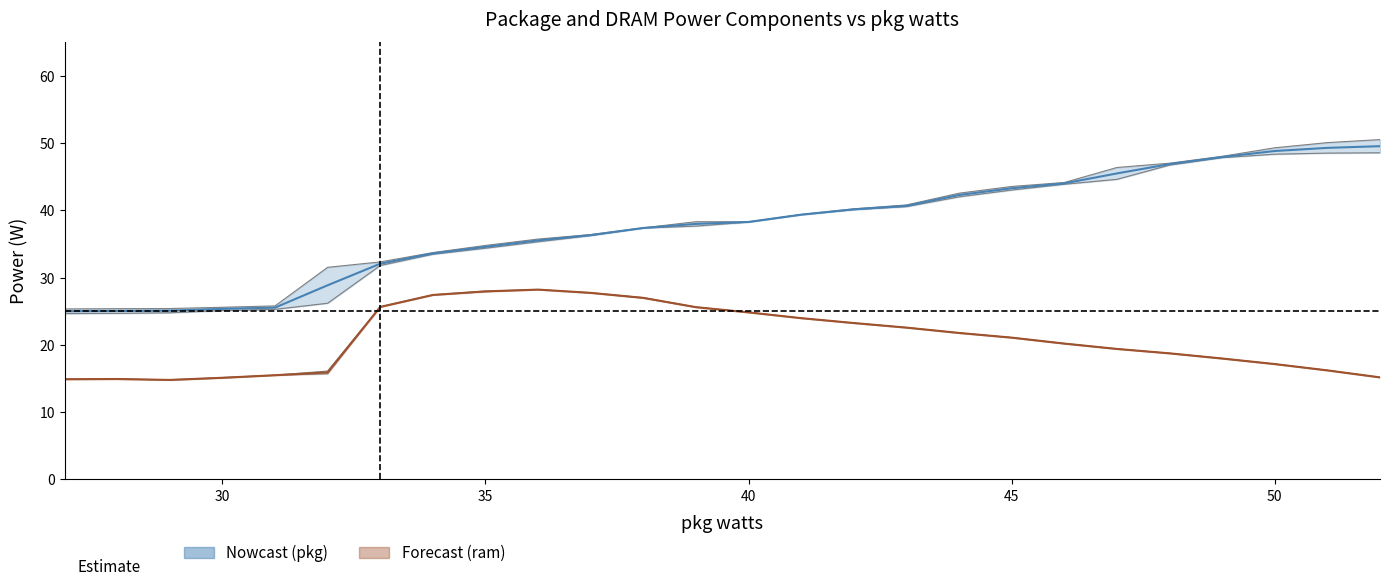

The pkg (Nowcast) series shows 44.2 at 25. True or false?

False